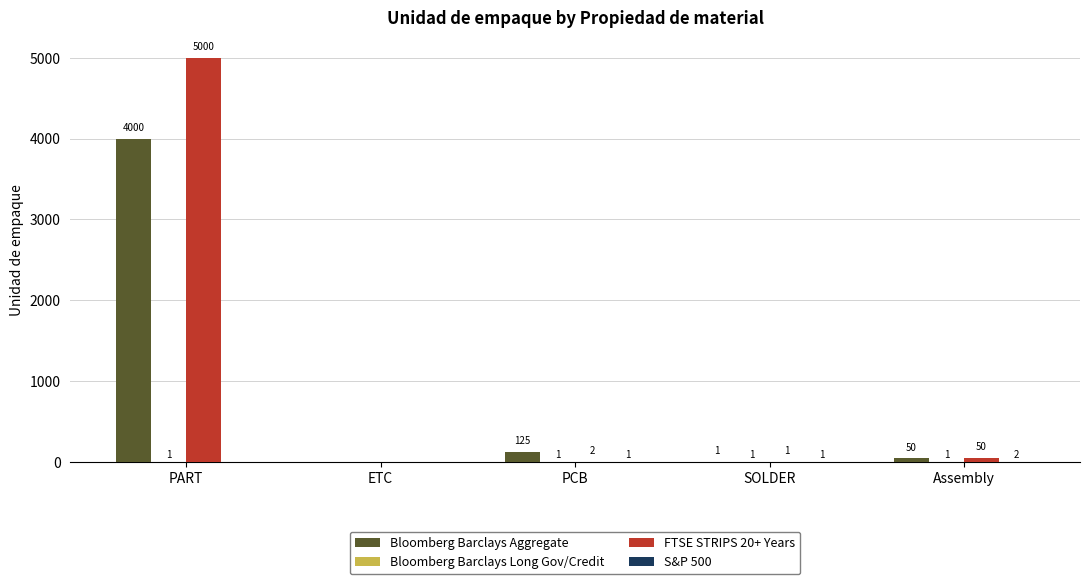

At which category is the sum across all series the highest?

PART